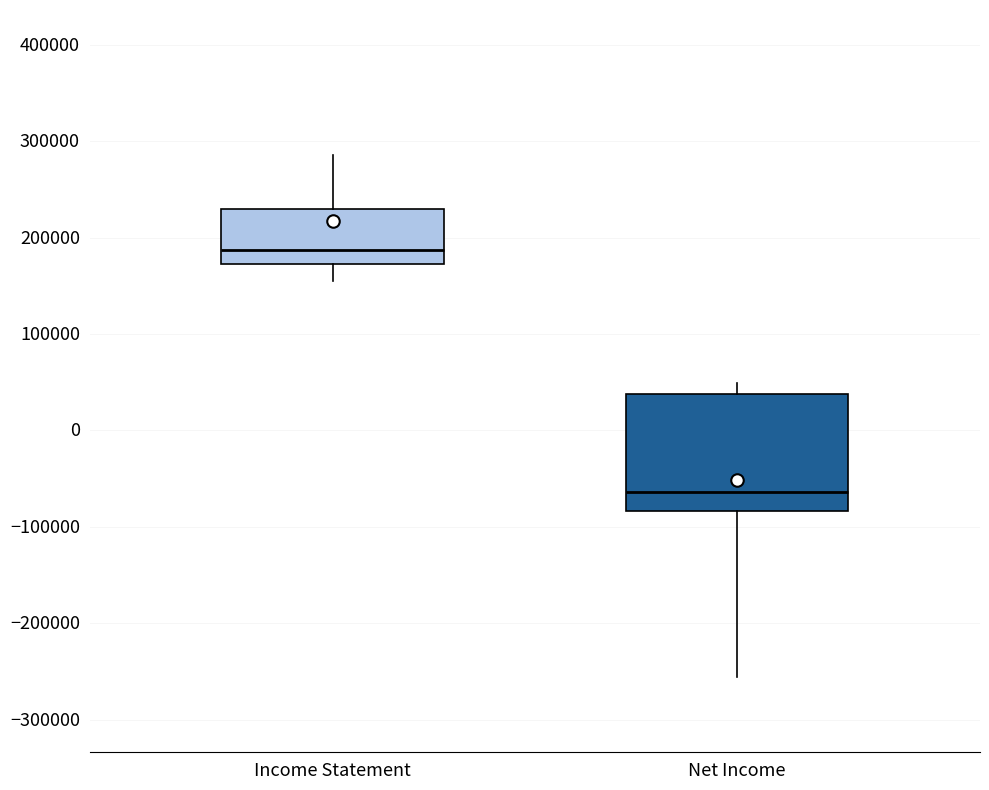

Where is the upper edge of the box for Net Income on the y-axis? The values are not printed on the chart, so give them approximately, as read against the axis.

40000